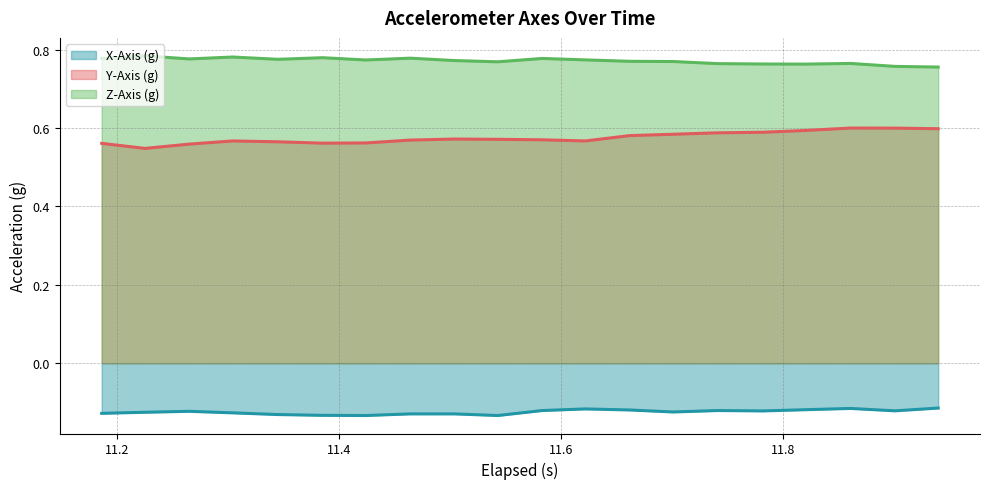

Rank the series by their average value, from lowest to highest.

X-Axis (g), Y-Axis (g), Z-Axis (g)